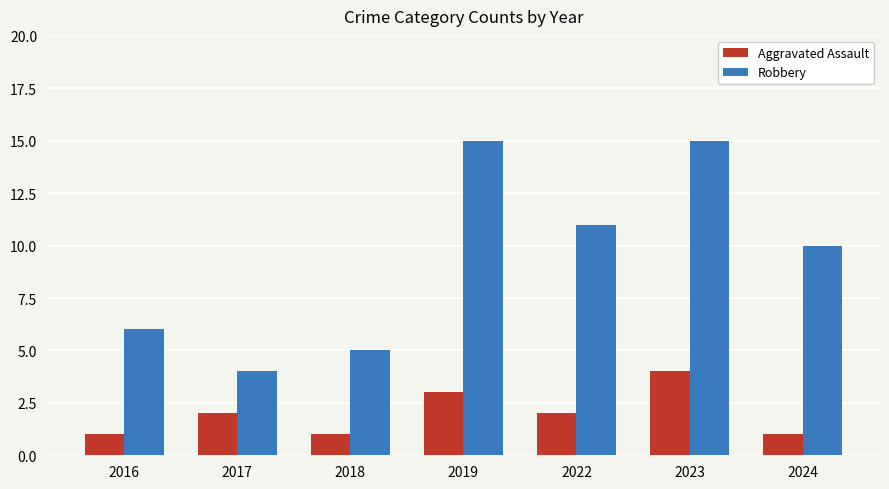

At 2023, list the series in order from largest to smallest.

Robbery, Aggravated Assault